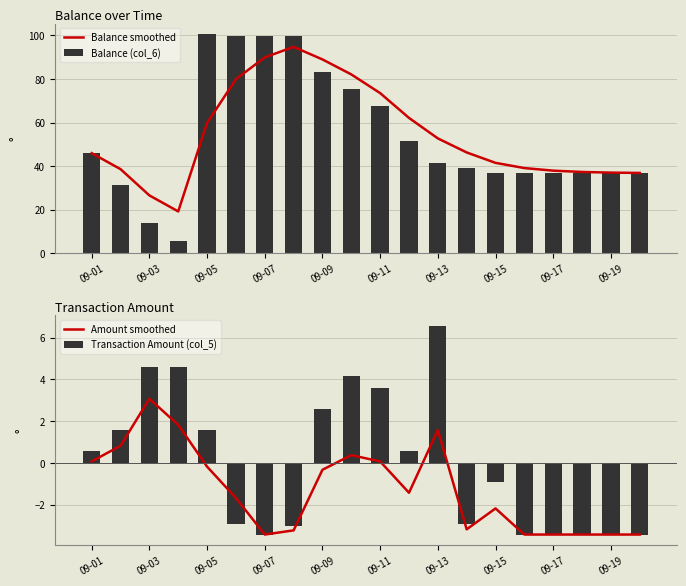

The value of Transaction Amount (col_5) at 09-01 is 0.1. True or false?

False